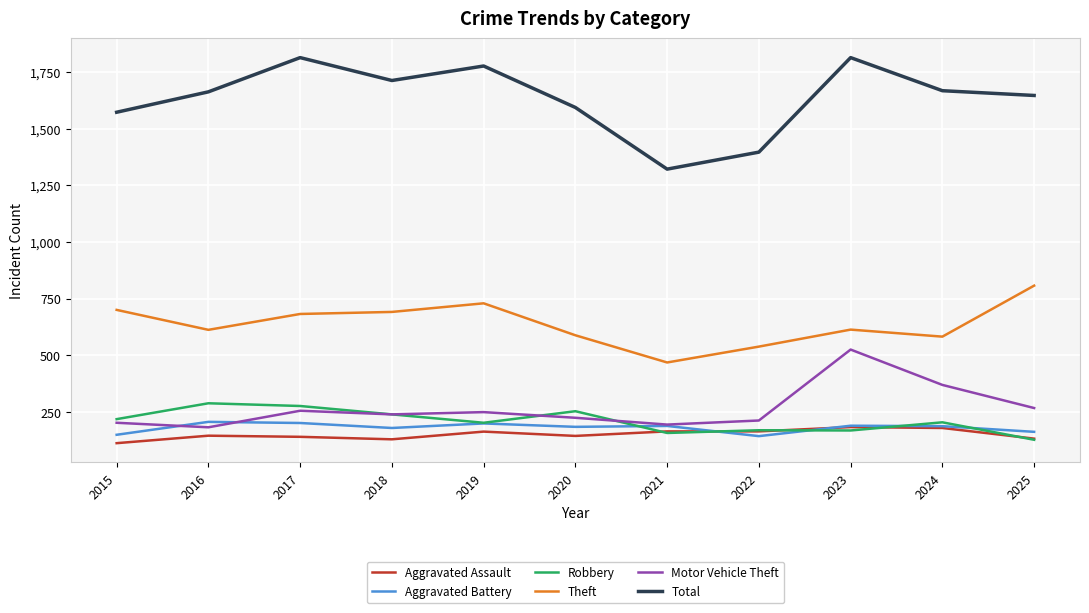

What value does the Motor Vehicle Theft series have at 2016?

183